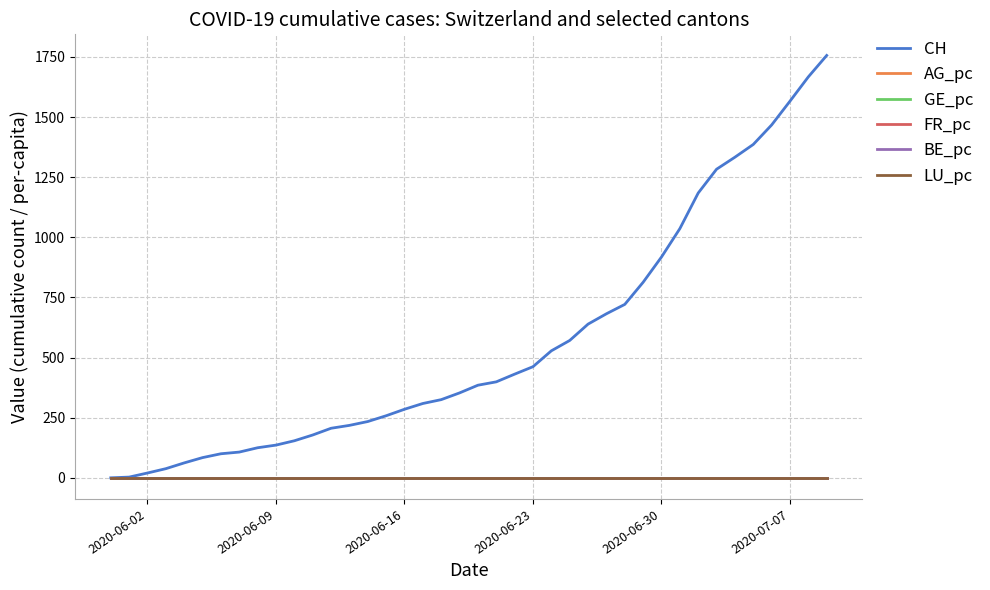

What is the highest value of the CH series?

1756.0